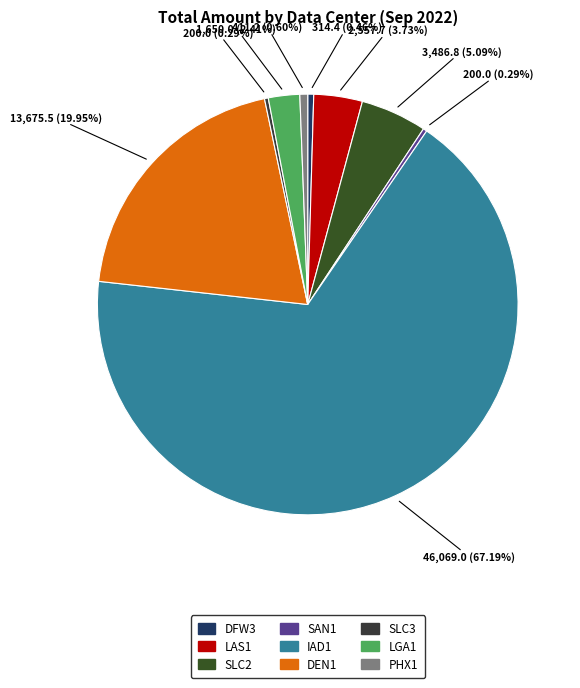

To the nearest percent, what portion does SLC2 represent?

5%